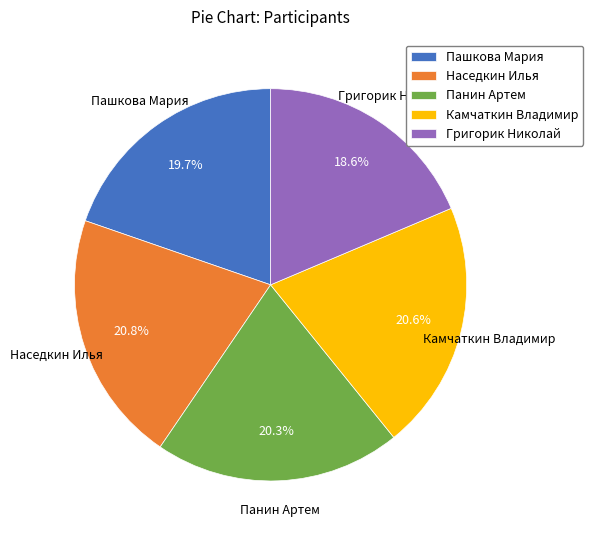

What is the ratio of the value at Камчаткин Владимир to the value at Наседкин Илья?

1.0